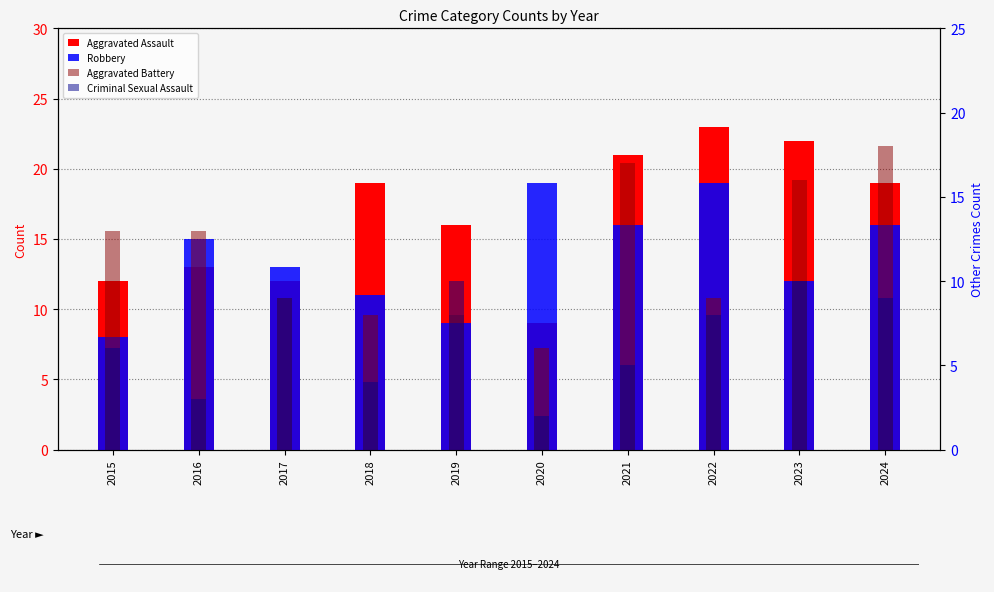

Which series has the widest spread of values?

Aggravated Assault